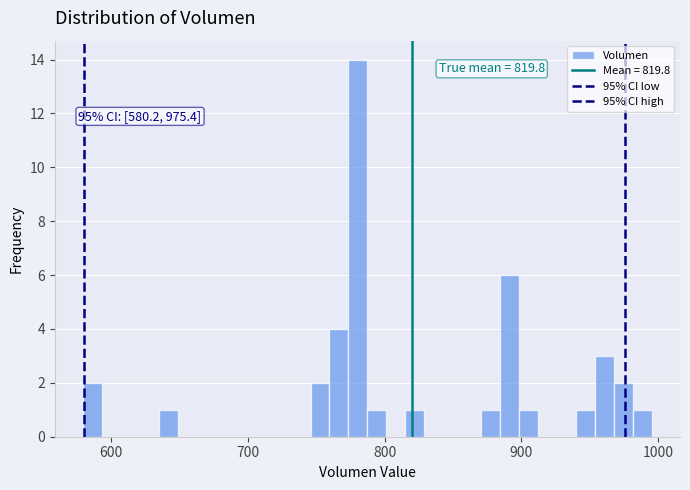

Read against the x-axis, roughly where is the centre of the tallest bar?

780